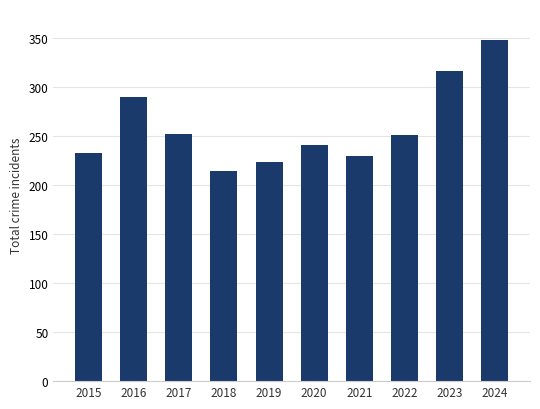

What is the difference between the maximum and minimum values?

133